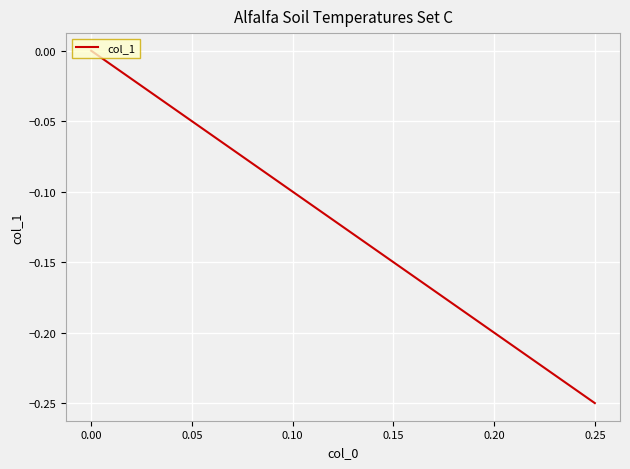

Count the values in the range 0 to 1.

1